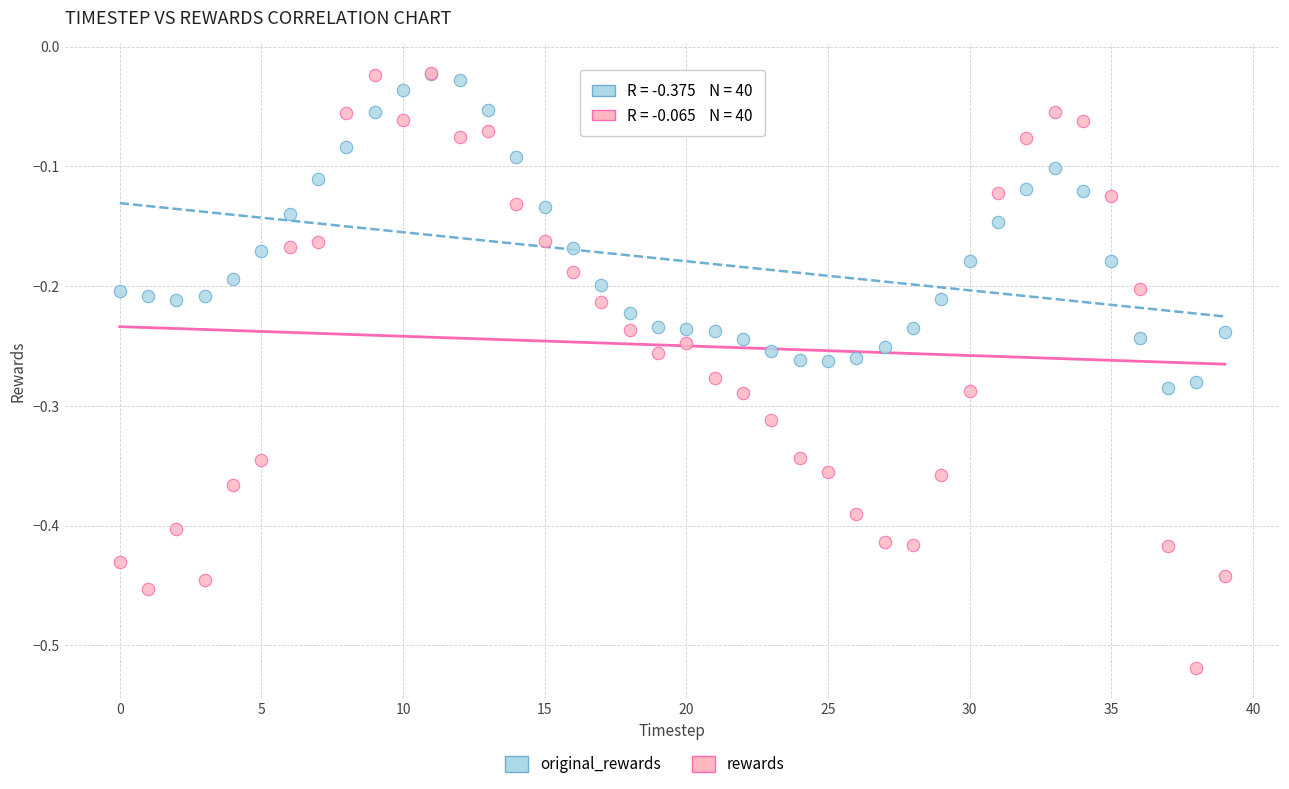

Which series reaches the minimum Y coordinate?

rewards